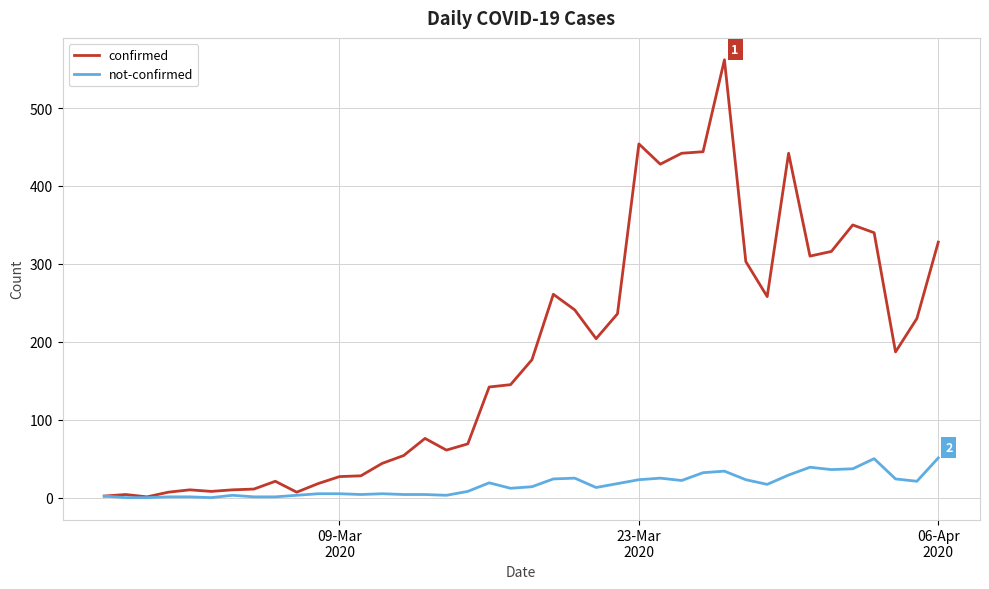

Which series has the largest total across all categories?

confirmed